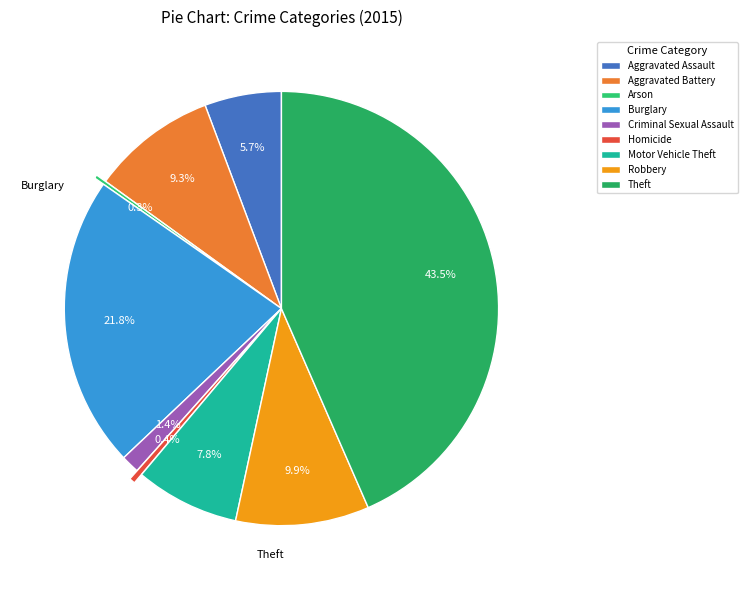

To the nearest percent, what is the average slice percentage?

11%